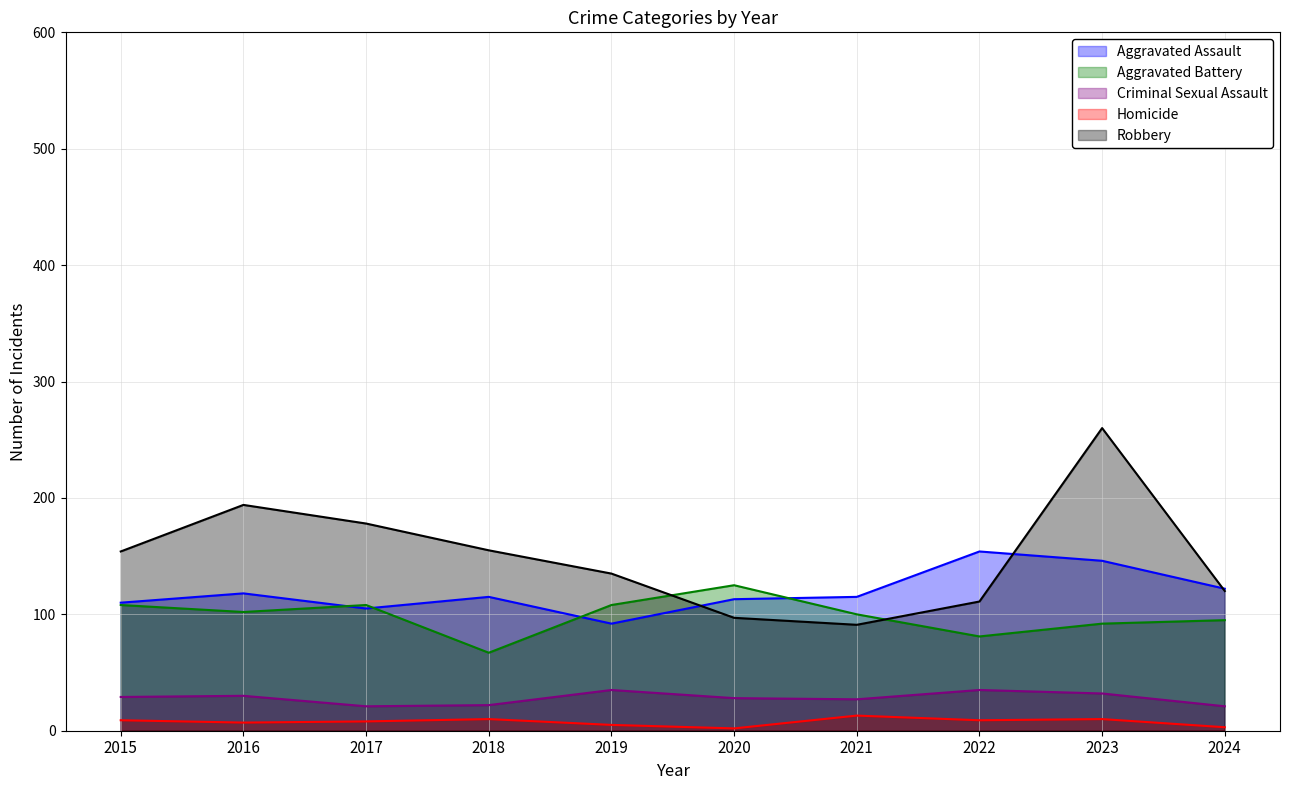

Where is Aggravated Assault nearest to the value 123?

2024